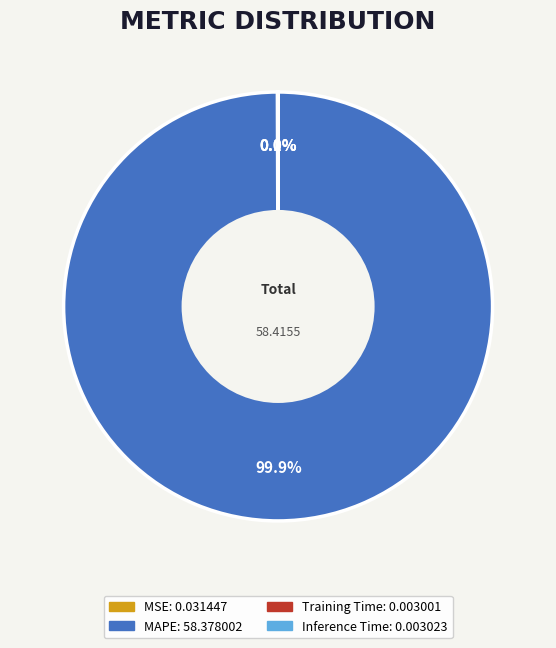

Which category has the biggest portion of the pie?

MAPE